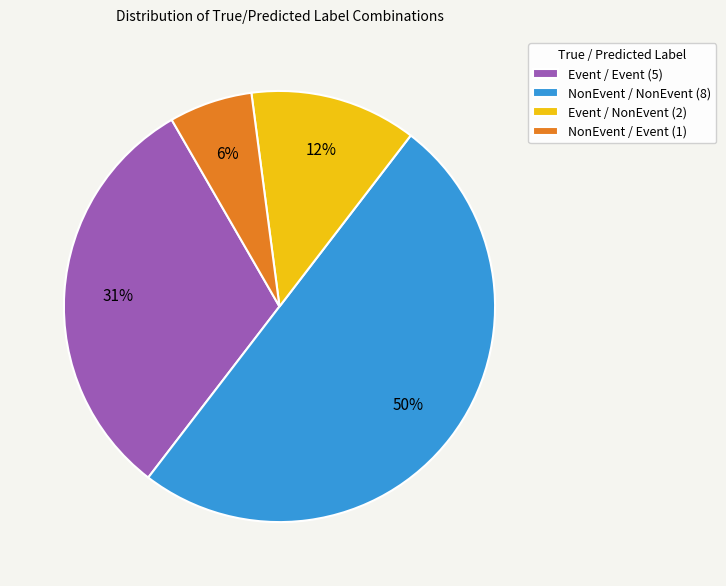

To the nearest percent, what is the difference between the NonEvent / Event (1) and Event / NonEvent (2) slice percentages?

6%